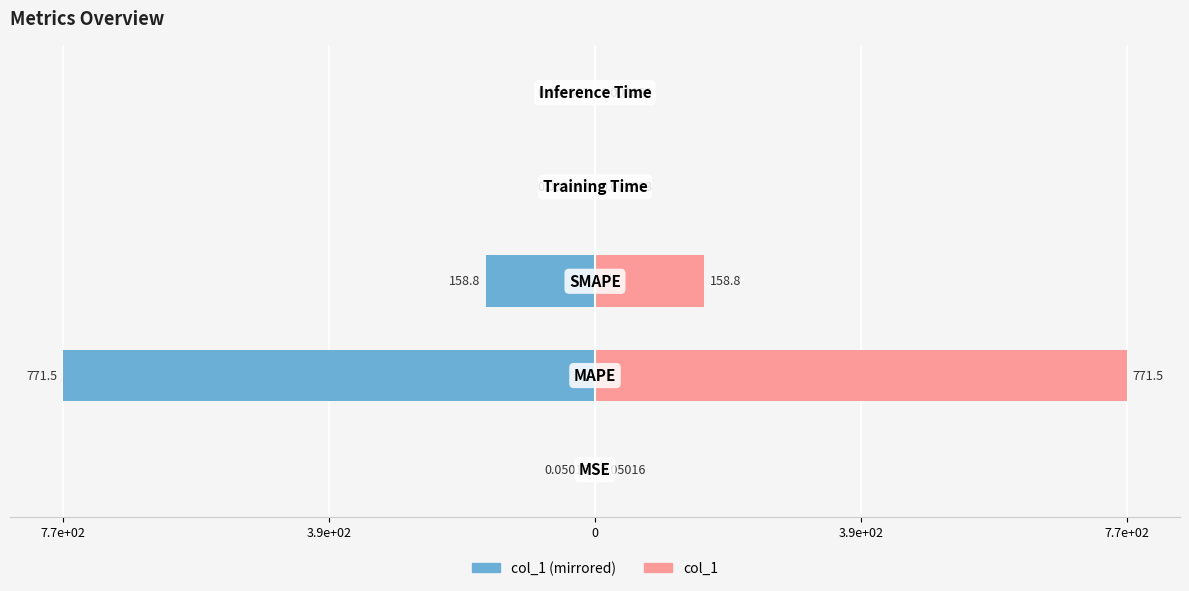

What is the minimum value for col_1 (left)?

-771.5